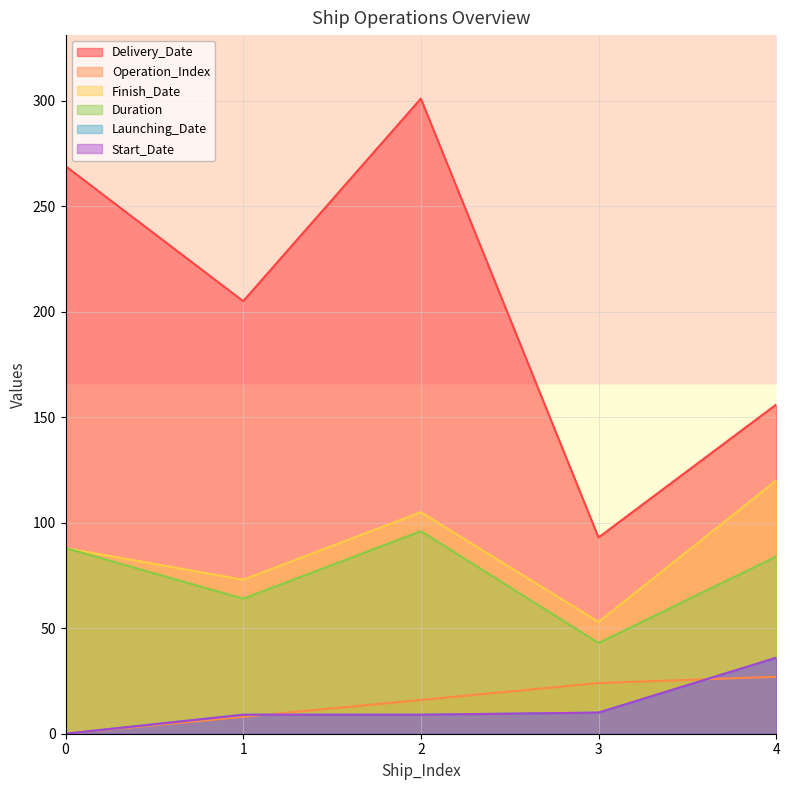

Reading right to left, transcribe all the data shown in this chart.

Delivery_Date: 156	93	301	205	269
Operation_Index: 27	24	16	8	0
Finish_Date: 120	53	105	73	88
Duration: 84	43	96	64	88
Launching_Date: 36	10	9	9	0
Start_Date: 36	10	9	9	0